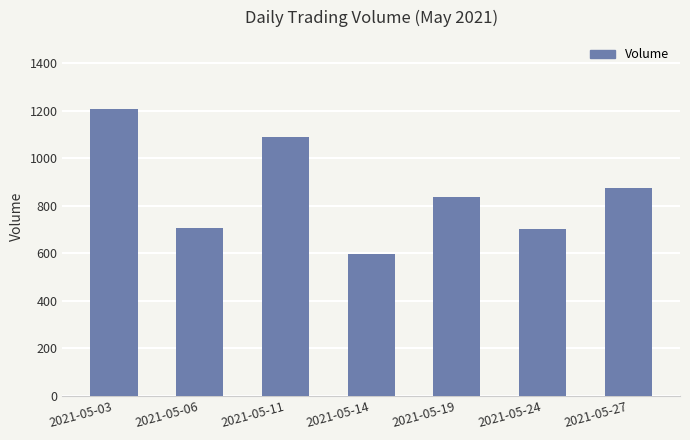

How many bars are there in total?

7